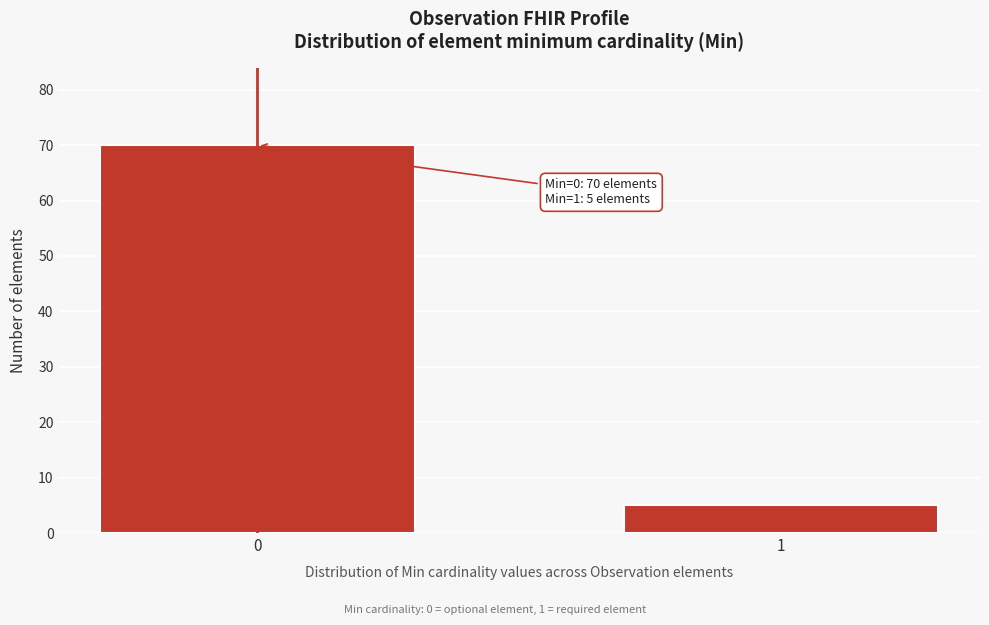

Reading left to right, list all the values displayed in this chart.

0=70	1=5